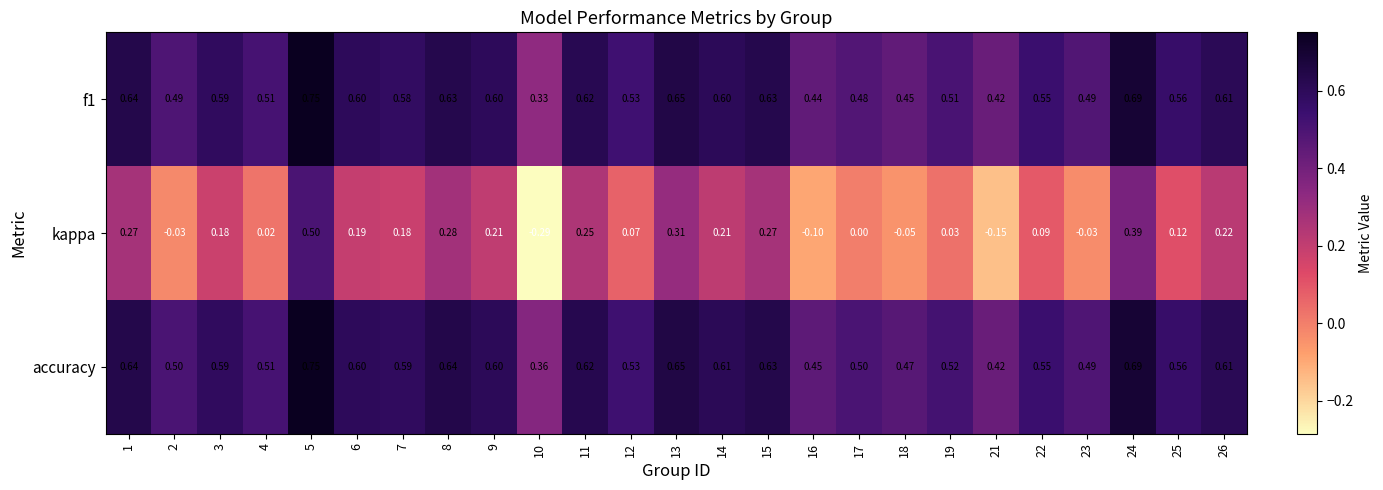

Is the value of kappa at 17 greater than the value of accuracy at 21?

No